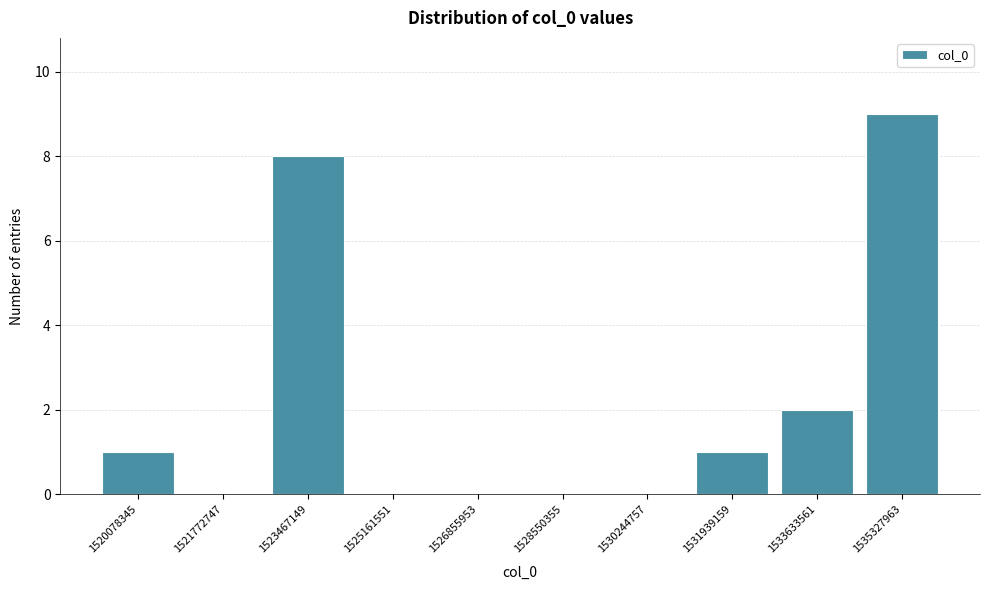

Reading left to right, extract all data points from this chart.

1520078345=1	1521772747=0	1523467149=8	1525161551=0	1526855953=0	1528550355=0	1530244757=0	1531939159=1	1533633561=2	1535327963=9